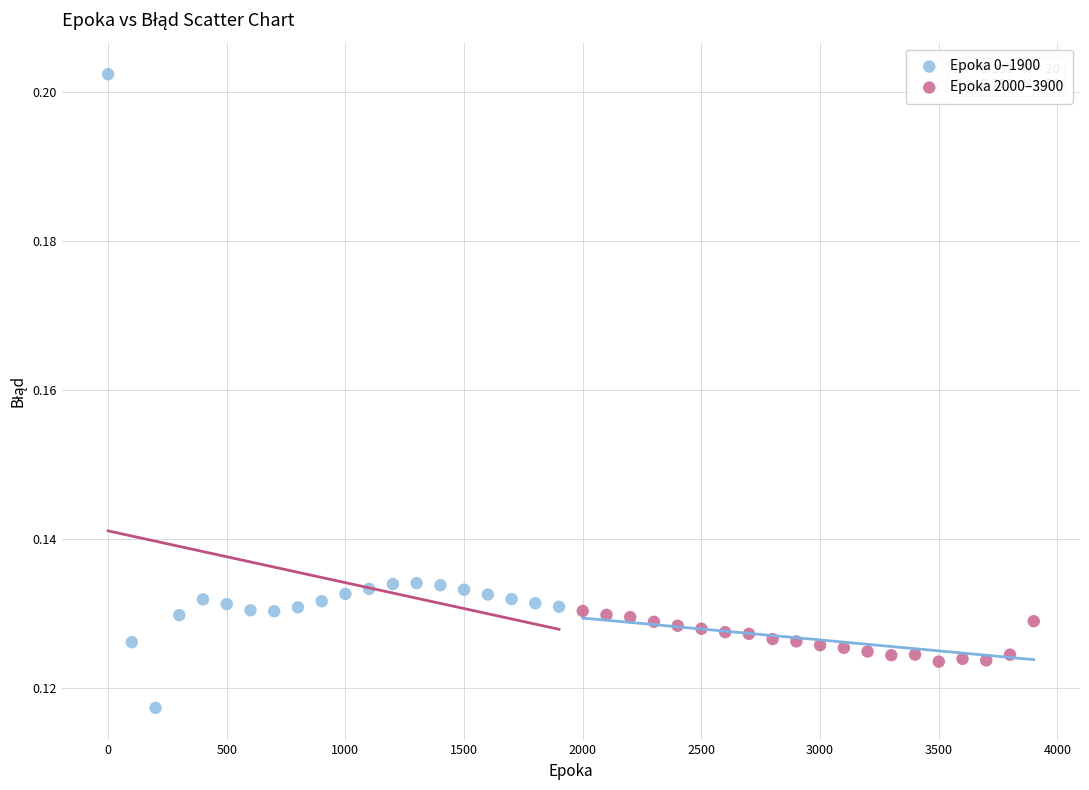

Which series has the widest spread of Y values?

Epoka 0–1900